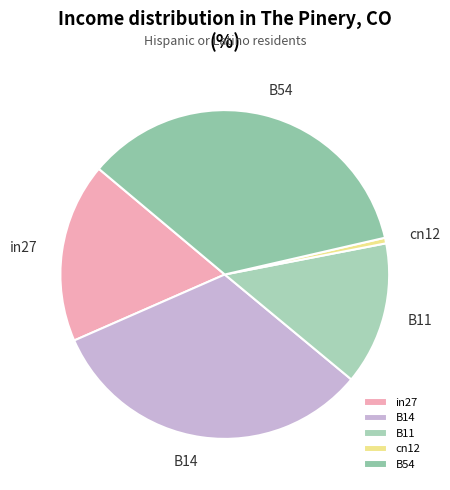

Is there any slice that represents more than half of the pie?

No